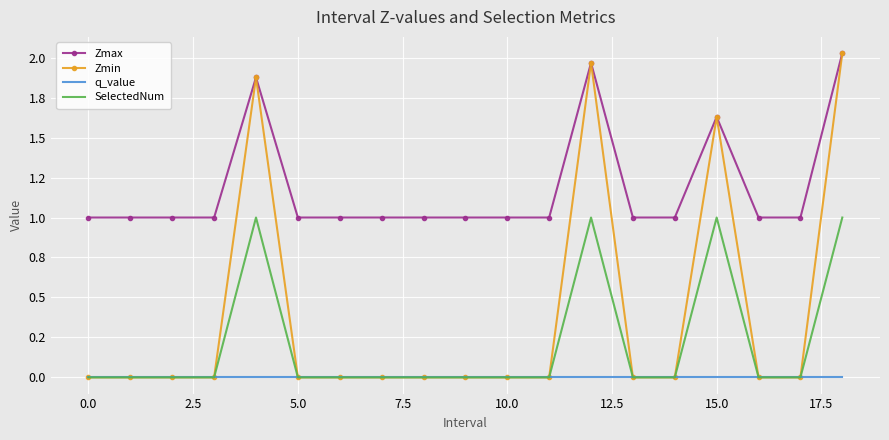

Which series has the widest spread of values?

Zmin